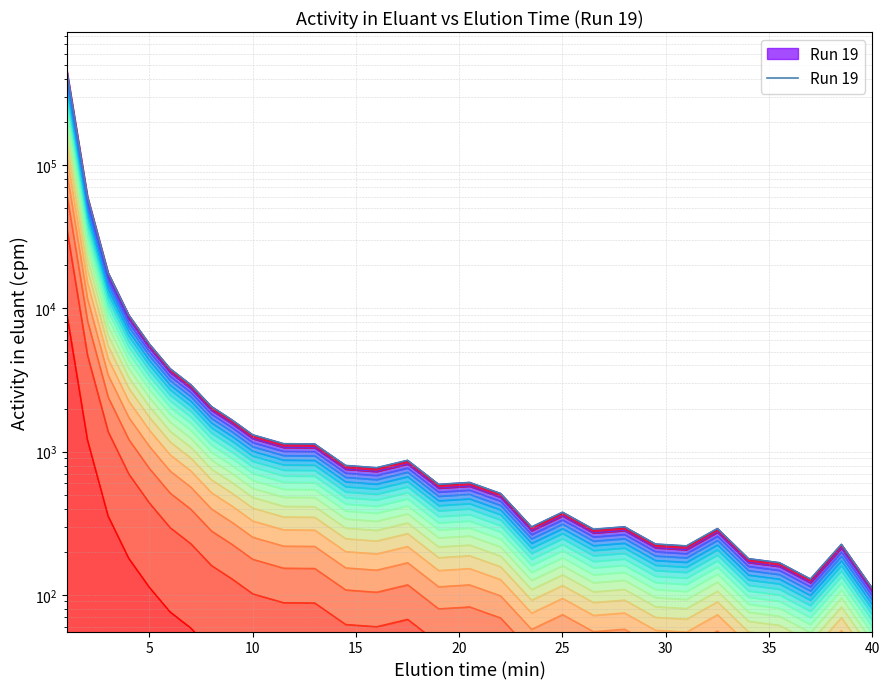

True or false: the data shows 818.7 at 10.

False